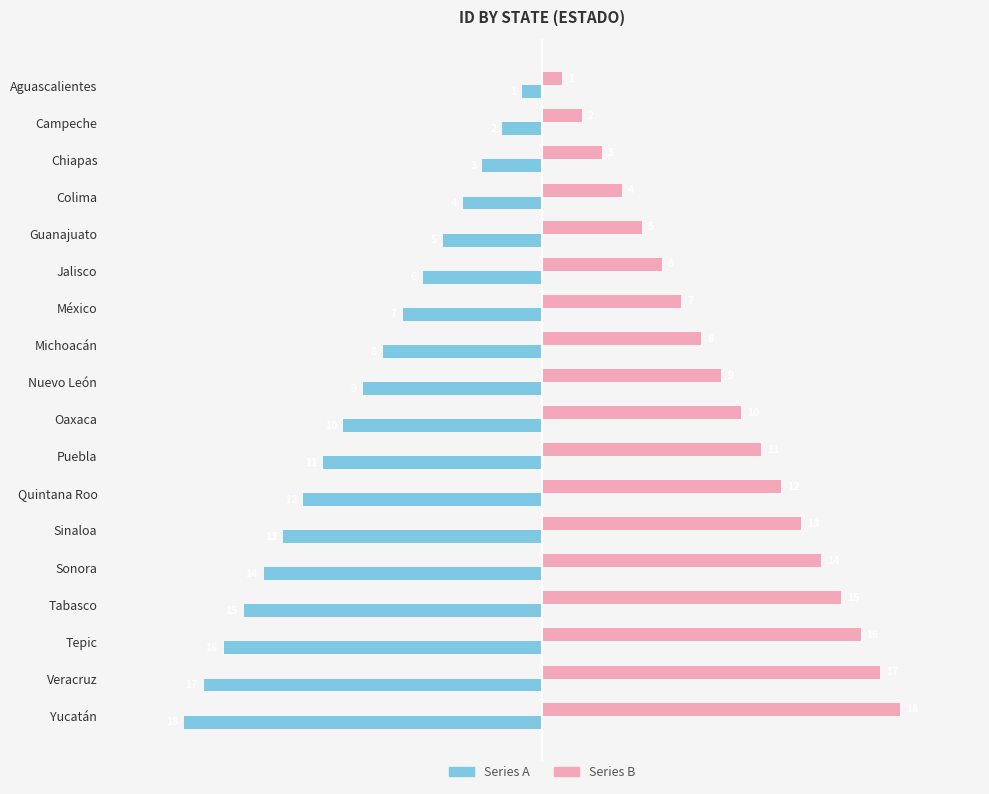

How many distinct data groups are displayed?

2